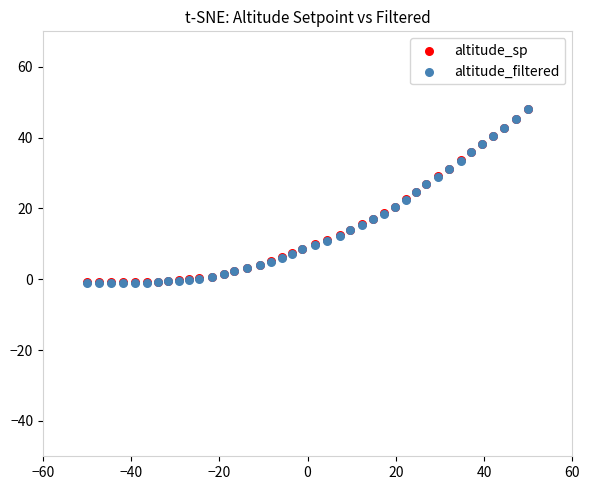

What are all the series names shown in the legend?

altitude_sp, altitude_filtered